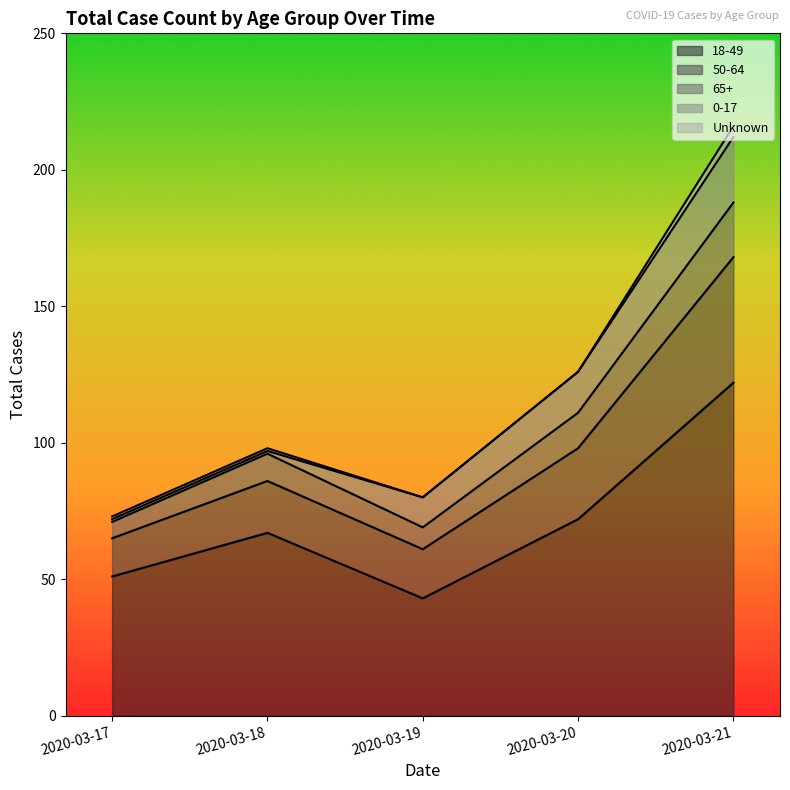

Is it true that 18-49 equals 67 at 2020-03-18?

True